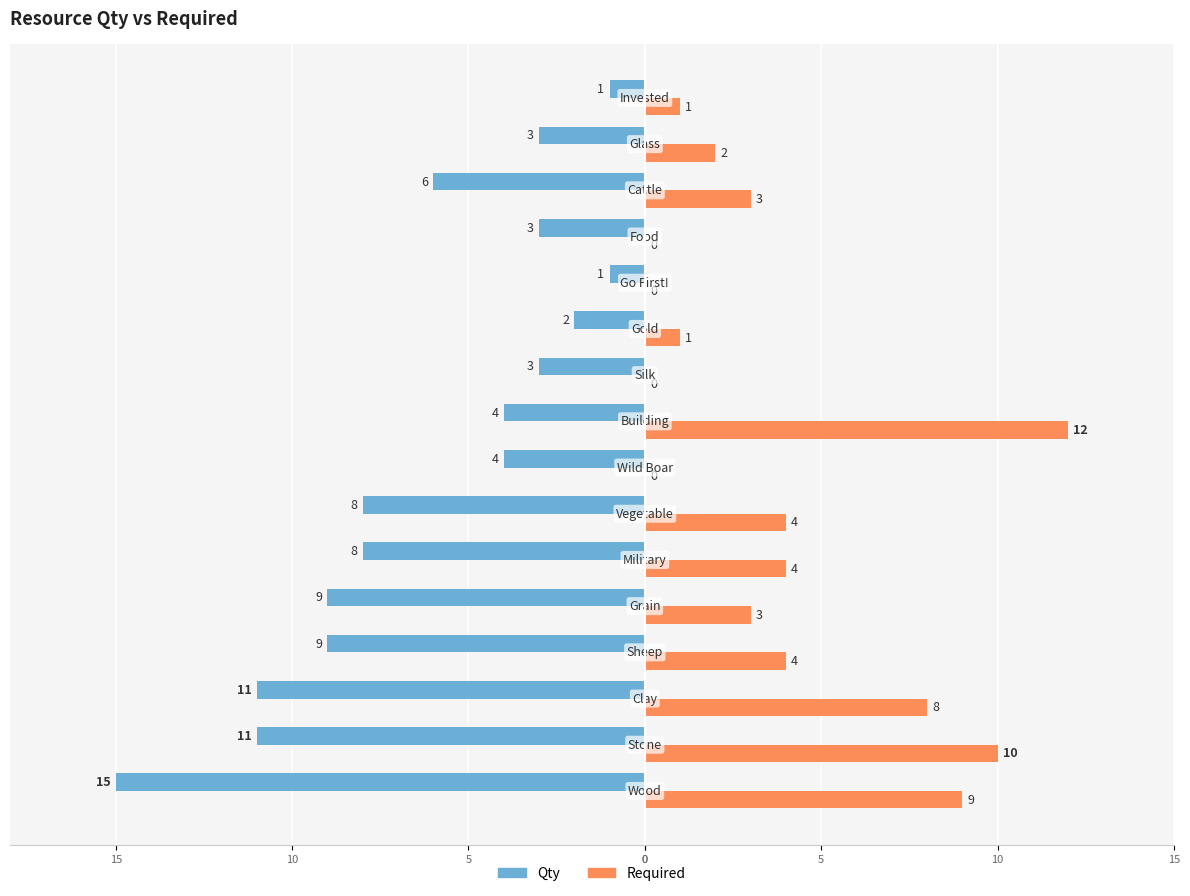

What are all the series names shown in the legend?

Qty, Required